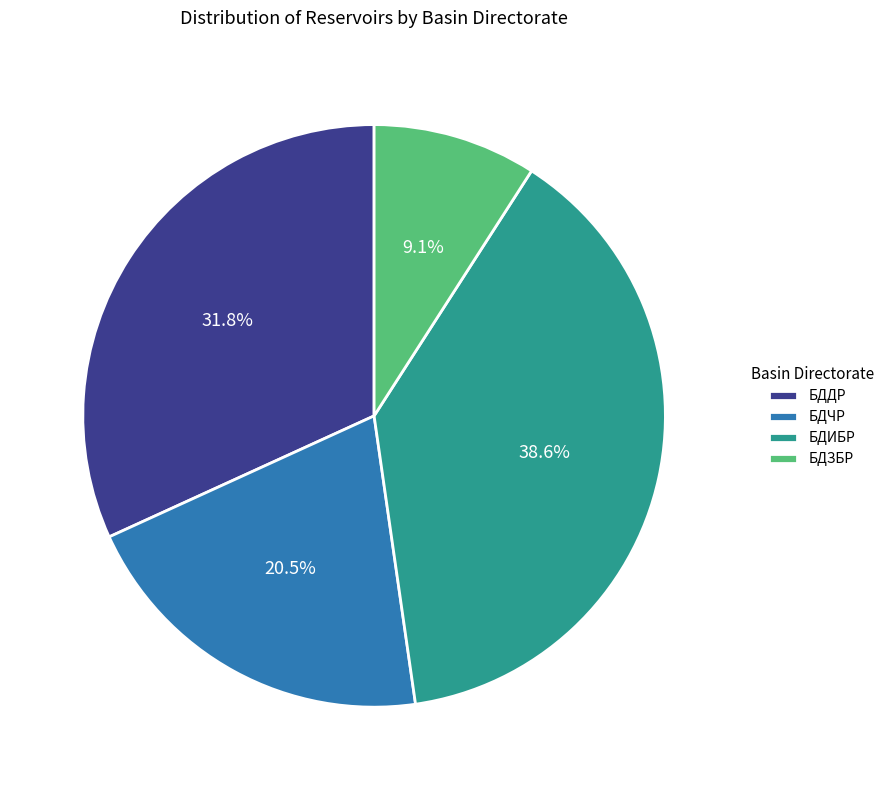

Which category has the smallest portion of the pie?

БДЗБР